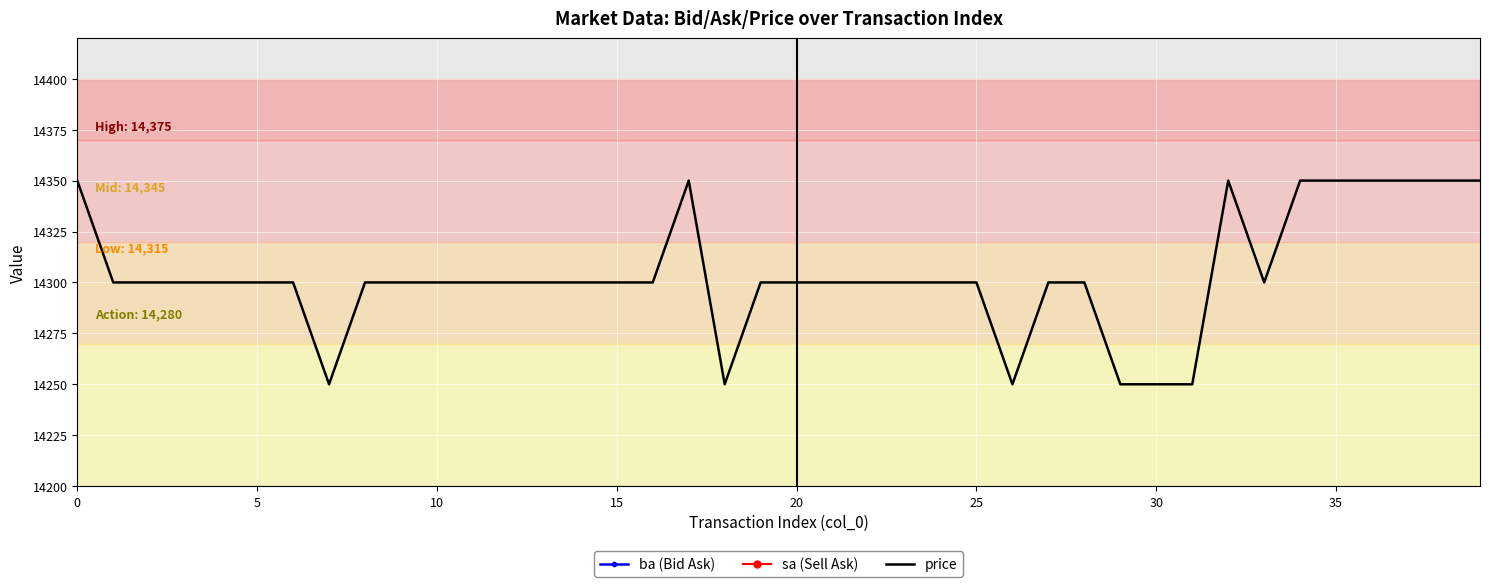

What are all the series names shown in the legend?

ba (Bid Ask), sa (Sell Ask), price